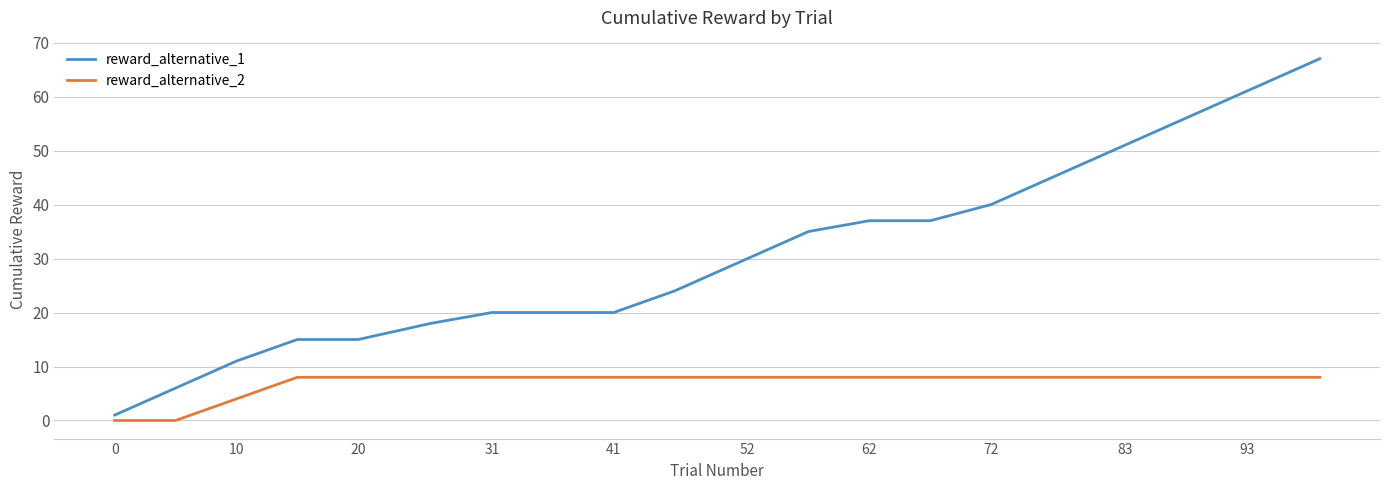

True or false: reward_alternative_2 and reward_alternative_1 intersect in this chart.

False